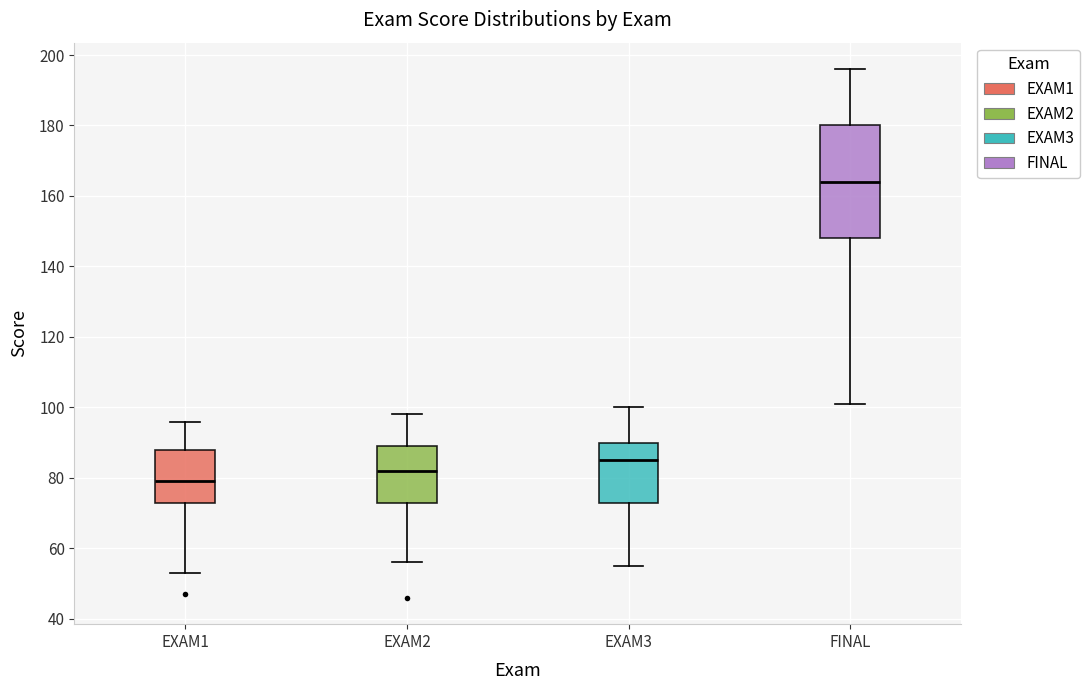

Reading left to right, transcribe this box plot: for each box, give where its median line is, the range the box spans, and where its two whiskers end, as read against the y-axis. The values are not printed on the chart, so give them approximately, as read against the axis.

EXAM1: median 80, box 74 to 88, whiskers 54 to 96
EXAM2: median 82, box 74 to 90, whiskers 56 to 98
EXAM3: median 86, box 74 to 90, whiskers 56 to 100
FINAL: median 164, box 148 to 180, whiskers 102 to 196